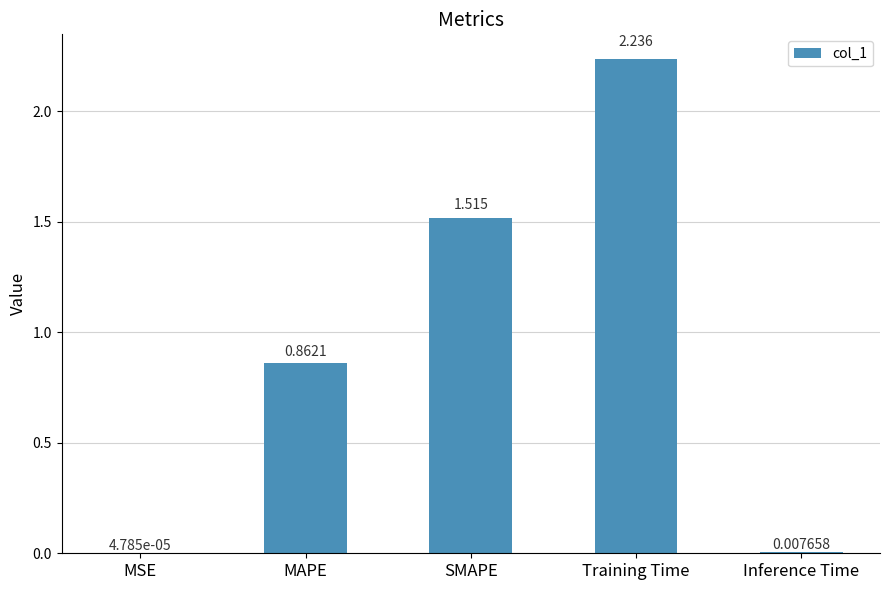

At which label is the value closest to 1?

MAPE